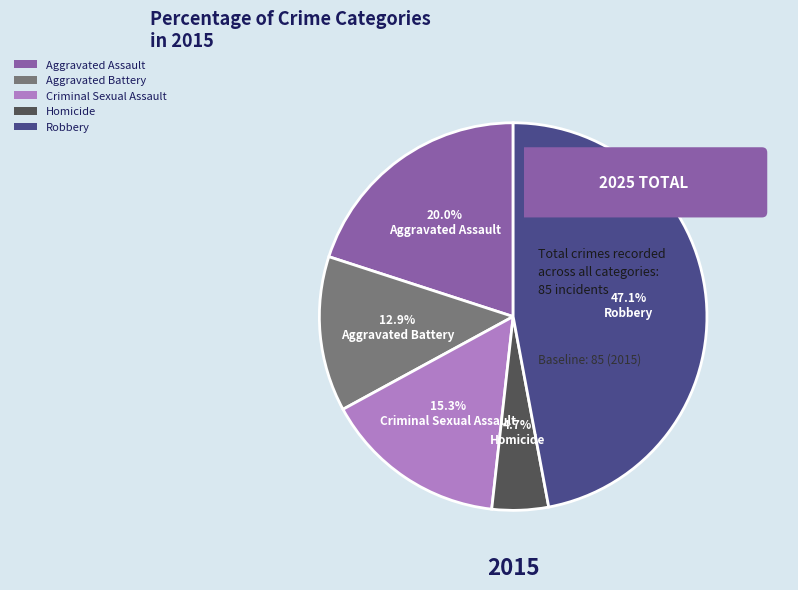

True or false: Robbery accounts for 56% of the total.

False